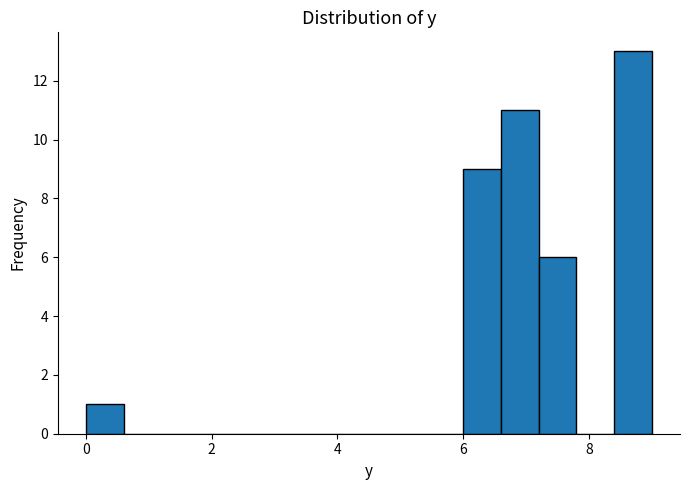

Around what value on the x-axis is the tallest bar? Give the approximate position of its centre, as read against the axis.

8.8